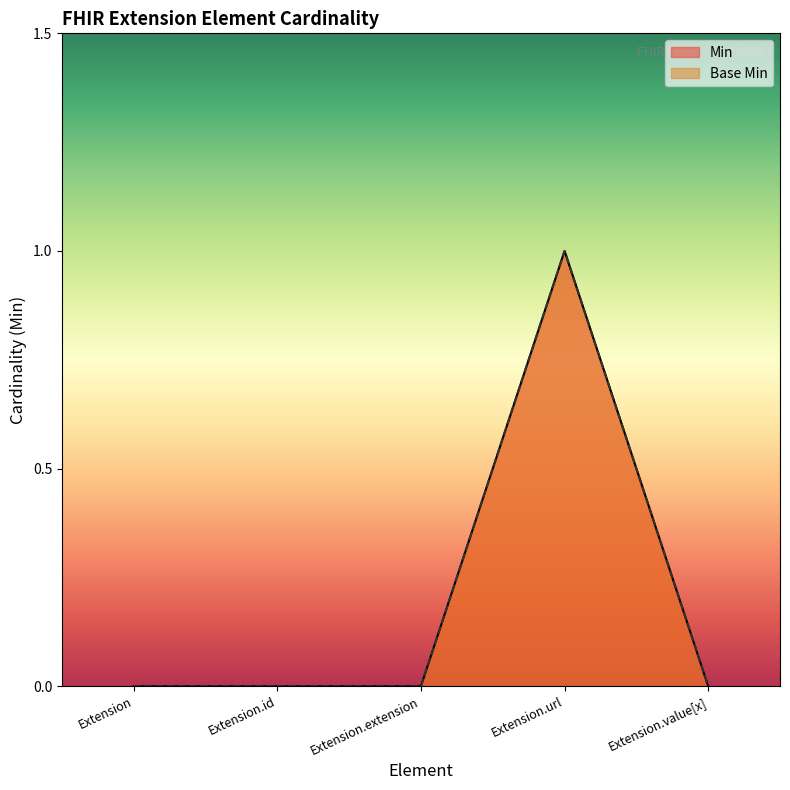

How many interior local peaks does the Base Min series have?

1